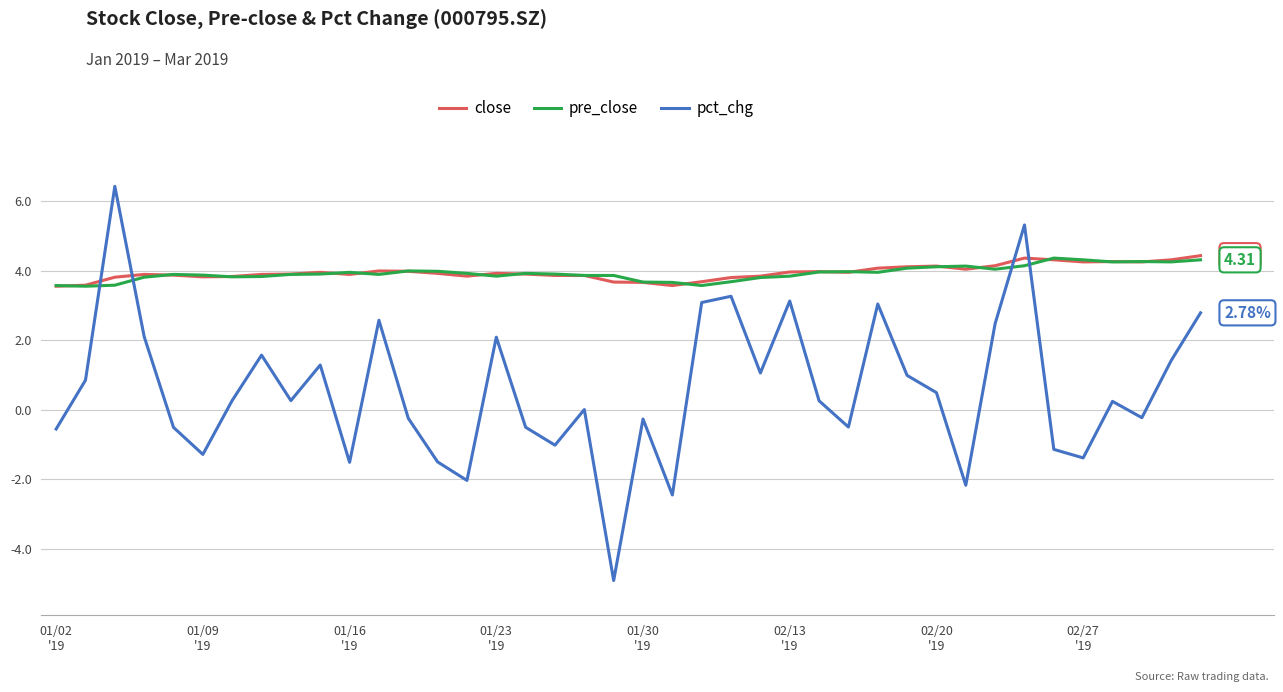

True or false: pct_chg and close cross at least once.

True